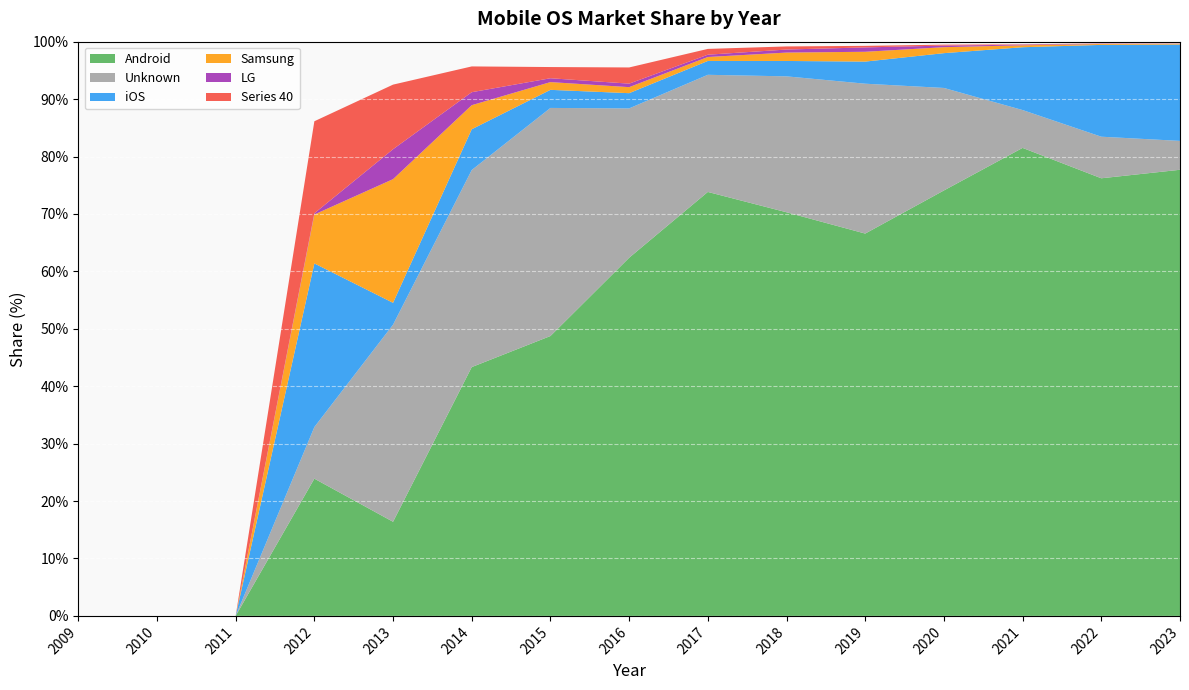

Reading right to left, extract all data points from this chart.

Android: 2023=77.7	2022=76.2	2021=81.5	2020=74.1	2019=66.6	2018=70.3	2017=73.8	2016=62.4	2015=48.7	2014=43.3	2013=16.4	2012=23.9	2011=0.0	2010=0.0	2009=0.0
Unknown: 2023=5.0	2022=7.2	2021=6.6	2020=17.9	2019=26.1	2018=23.7	2017=20.4	2016=26.0	2015=39.7	2014=34.3	2013=34.3	2012=9.0	2011=0.0	2010=0.0	2009=0.0
iOS: 2023=16.8	2022=16.0	2021=10.9	2020=6.1	2019=3.9	2018=2.7	2017=2.4	2016=2.6	2015=3.1	2014=7.1	2013=3.8	2012=28.5	2011=0.0	2010=0.0	2009=0.0
Samsung: 2023=0.1	2022=0.2	2021=0.3	2020=1.0	2019=1.7	2018=1.5	2017=0.7	2016=1.1	2015=1.4	2014=4.2	2013=21.5	2012=8.5	2011=0.0	2010=0.0	2009=0.0
LG: 2023=0.0	2022=0.1	2021=0.1	2020=0.3	2019=0.8	2018=0.5	2017=0.4	2016=0.6	2015=0.7	2014=2.3	2013=5.2	2012=0.2	2011=0.0	2010=0.0	2009=0.0
Series 40: 2023=0.0	2022=0.0	2021=0.1	2020=0.2	2019=0.3	2018=0.5	2017=1.0	2016=2.8	2015=1.9	2014=4.5	2013=11.2	2012=16.0	2011=0.0	2010=0.0	2009=0.0